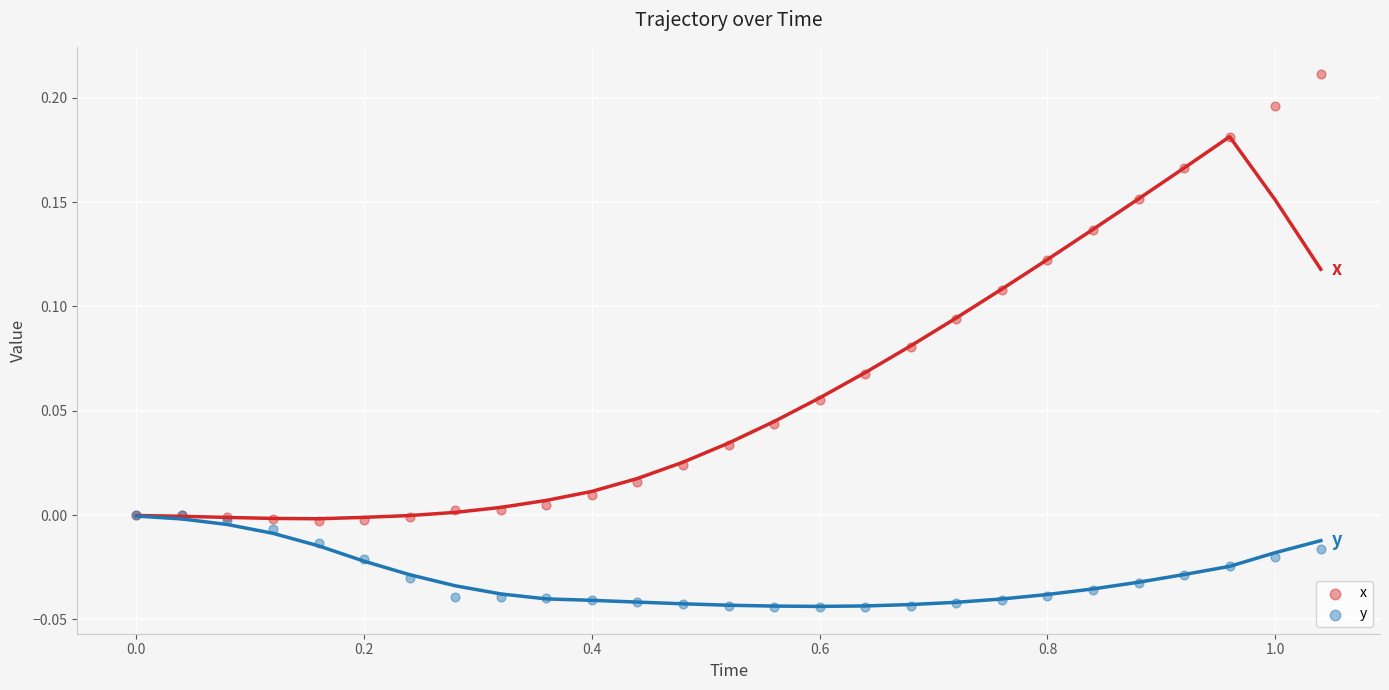

Which series has the widest spread of Y values?

x